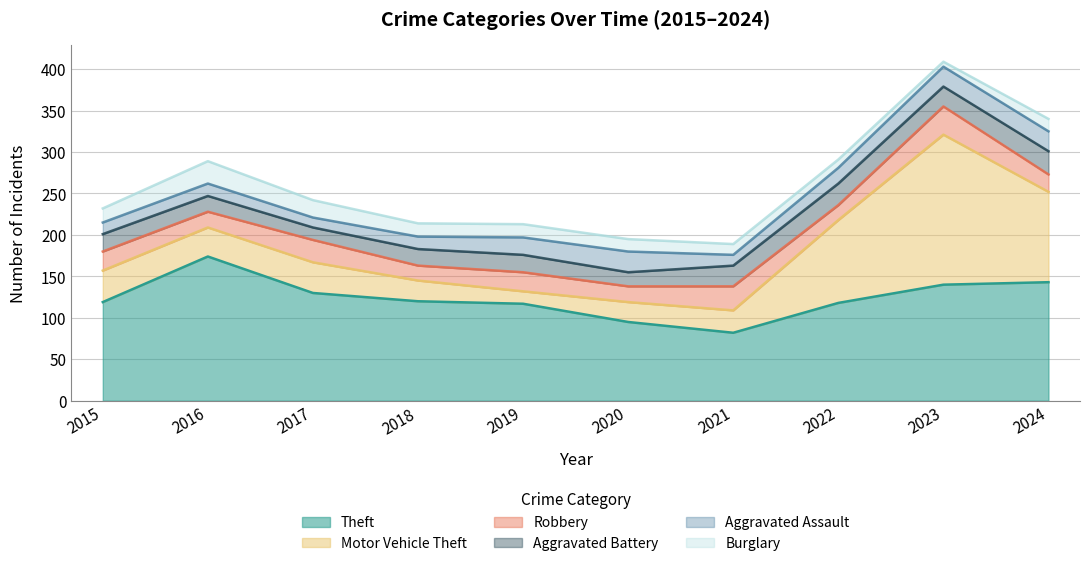

At which category does Burglary reach its first local peak?

2016